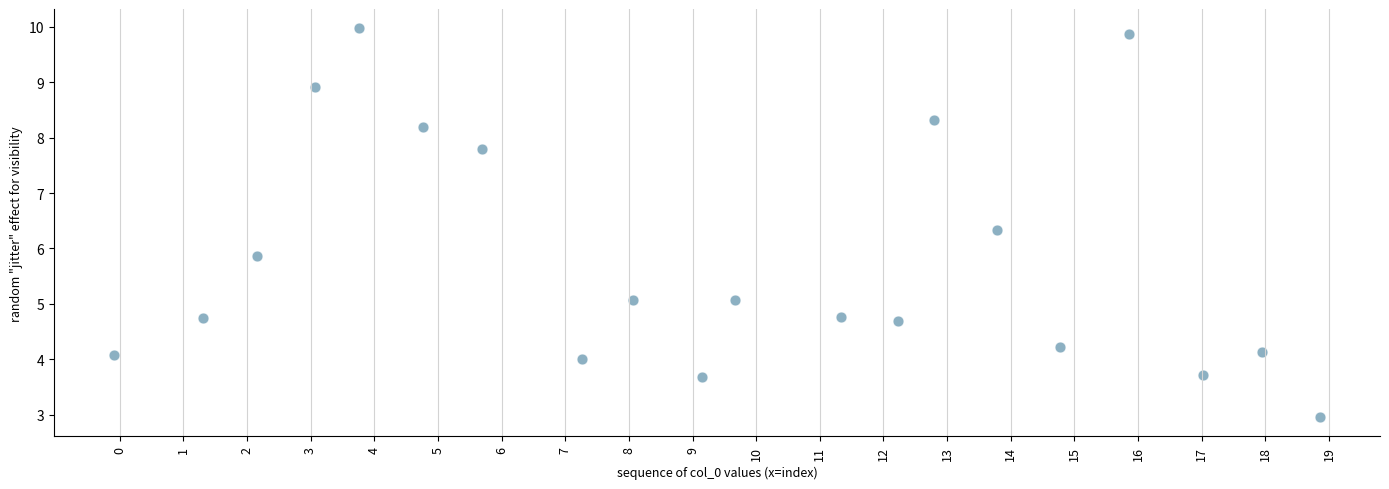

What is the range of Y values (max minus min)?

7.0